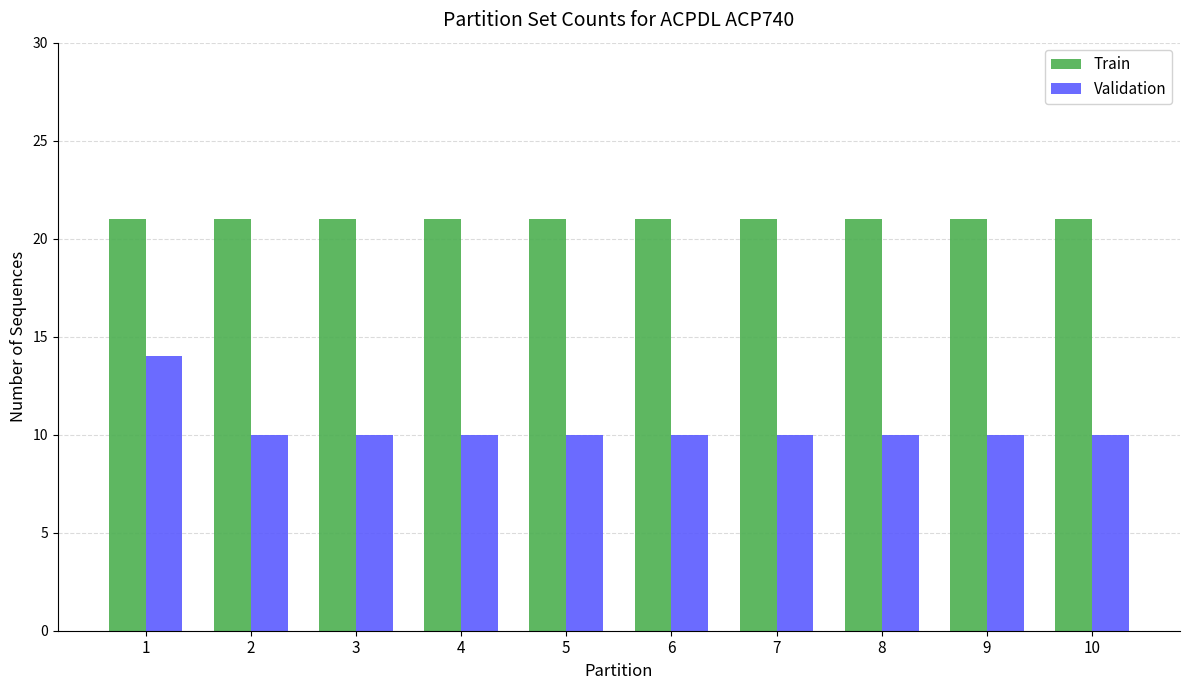

What is the sum of all Train values?

210